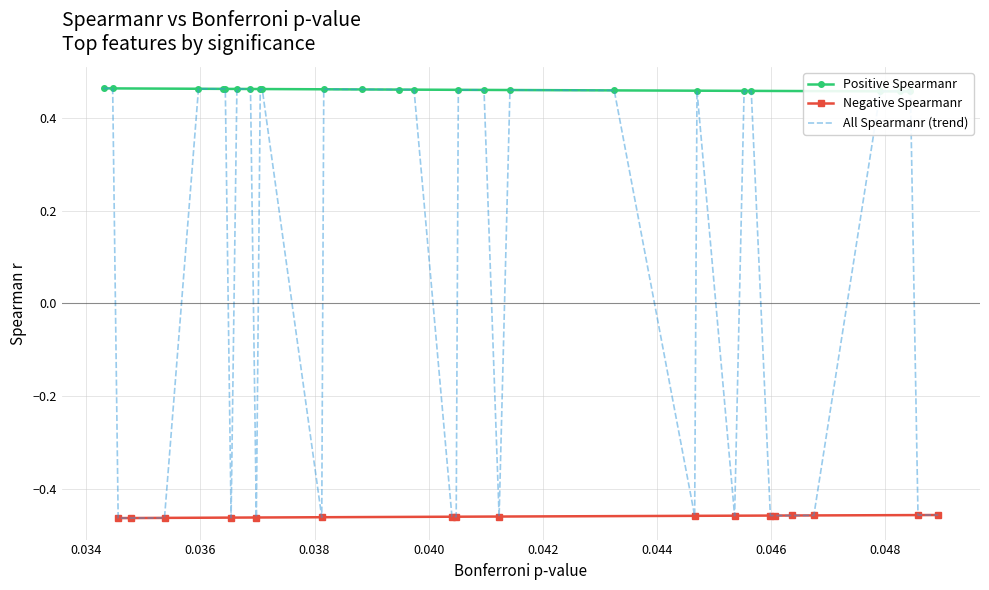

Reading left to right, list all the values displayed in this chart.

-0.5	-0.5	0.5	0.5	0.5	-0.5	-0.5	-0.5	-0.5	0.5	0.5	-0.5	0.5	-0.5	0.5	0.5	-0.5	0.5	0.5	-0.5	-0.5	0.5	0.5	0.5	0.5	-0.5	0.5	0.5	-0.5	0.5	0.5	-0.5	0.5	0.5	0.5	-0.5	-0.5	-0.5	0.5	0.5